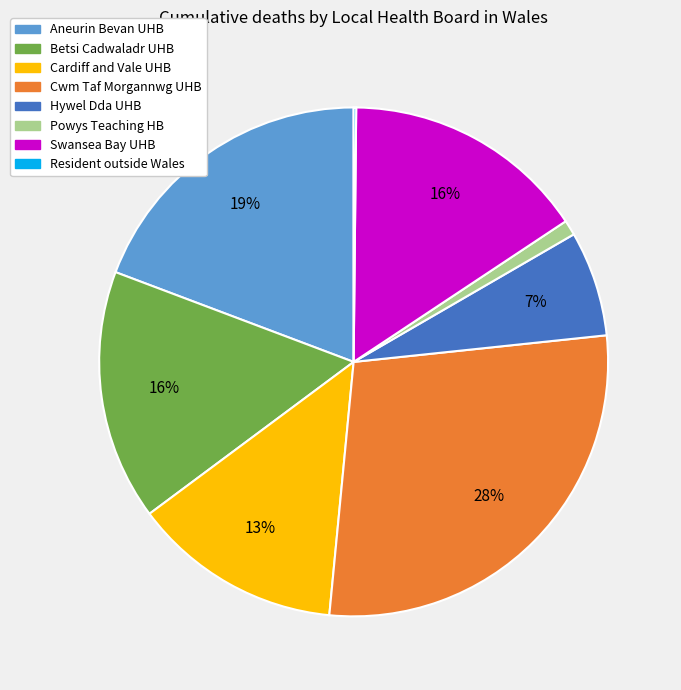

To the nearest percent, what is the difference between the largest and smallest slice percentages?

28%